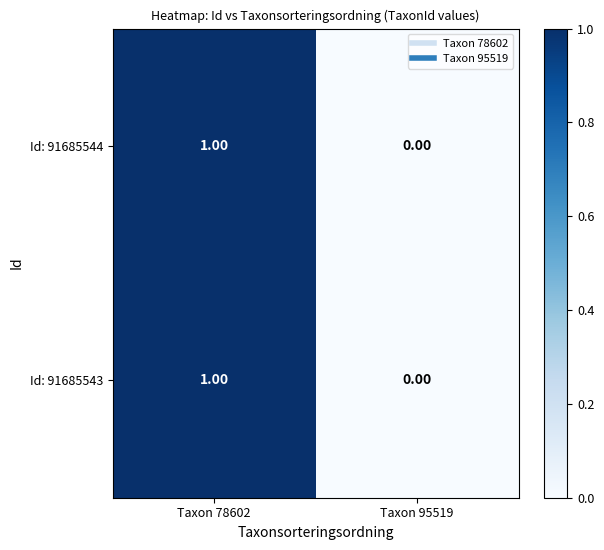

Rank the categories by Id: 91685543 value from lowest to highest.

Taxon 95519, Taxon 78602